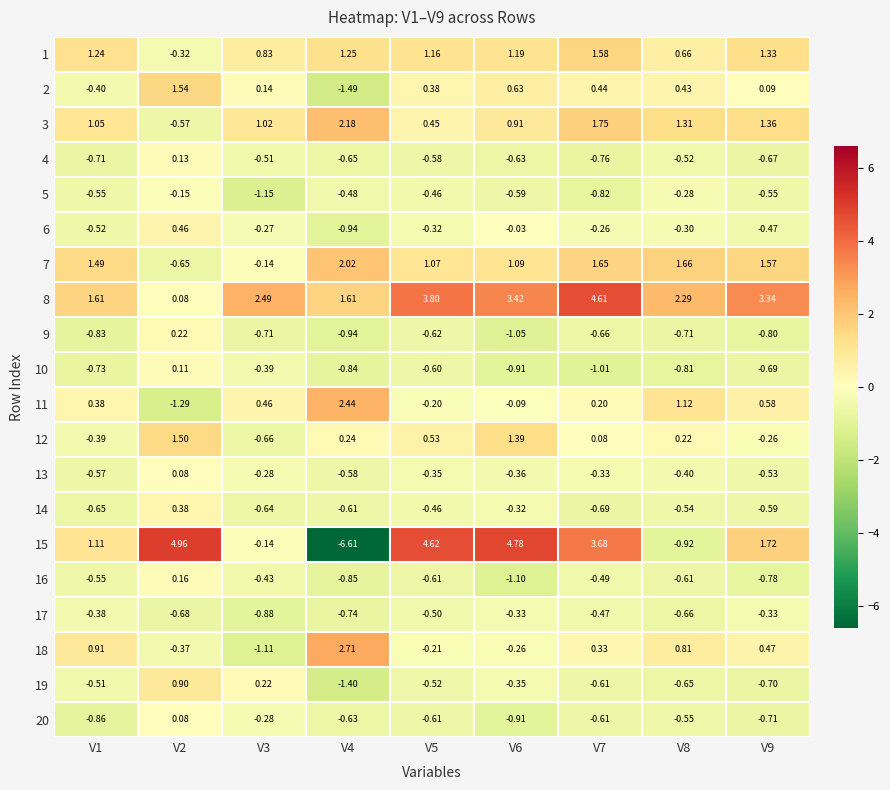

Is the value of 16 at V1 greater than the value of 9 at V8?

Yes